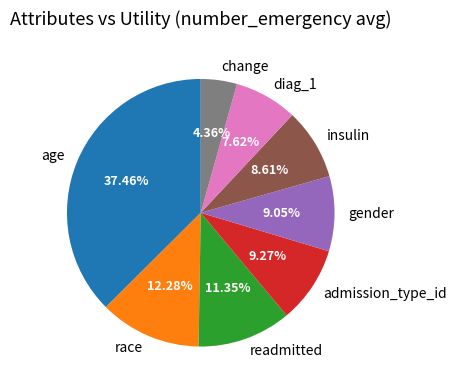

What percentage do change and age together represent?

41.8%